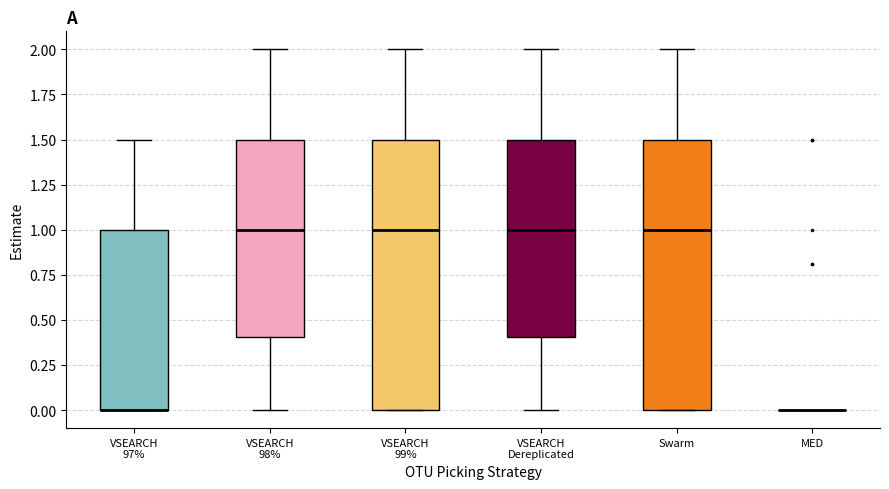

Reading left to right, read every box against the y-axis: the position of its median line, the range the box covers, and the ends of its whiskers. The values are not printed on the chart, so give them approximately, as read against the axis.

VSEARCH 97%: median 0.0 (drawn on the box's lower edge), box 0.0 to 1.0, whiskers 0.0 to 1.5
VSEARCH 98%: median 1.0, box 0.4 to 1.5, whiskers 0.0 to 2.0
VSEARCH 99%: median 1.0, box 0.0 to 1.5, whiskers 0.0 to 2.0
VSEARCH Dereplicated: median 1.0, box 0.4 to 1.5, whiskers 0.0 to 2.0
Swarm: median 1.0, box 0.0 to 1.5, whiskers 0.0 to 2.0
MED: box collapsed to a line at 0.0, whiskers 0.0 to 0.0